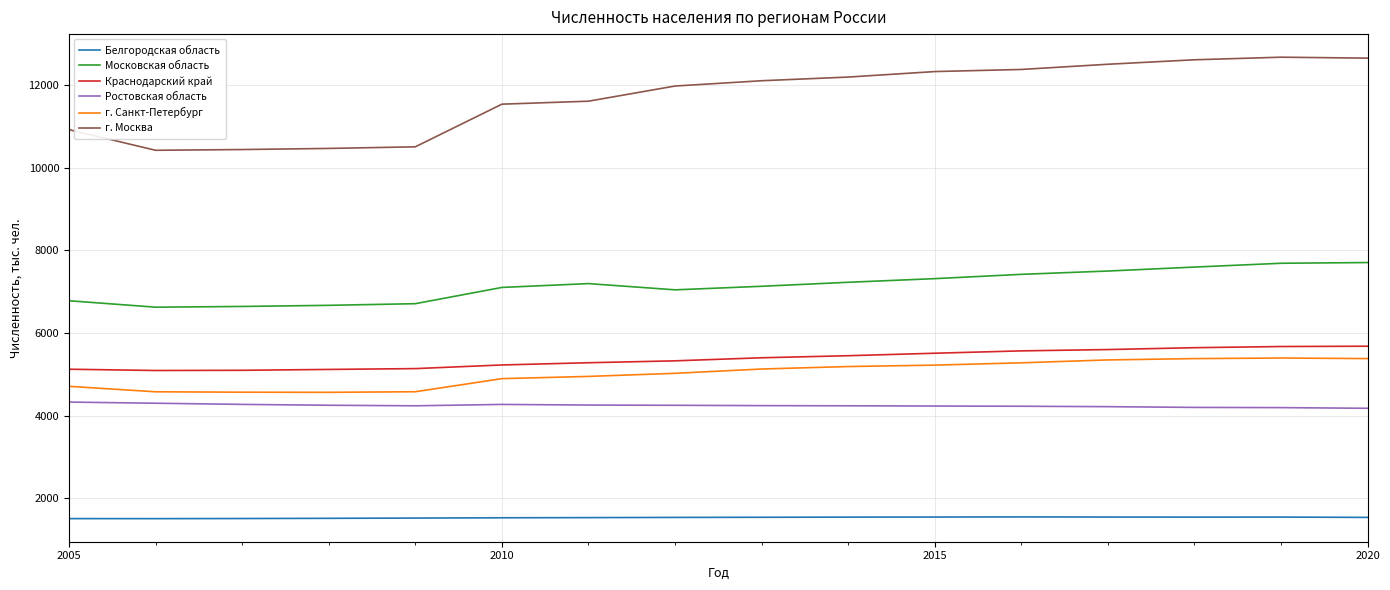

What is the difference between the maximum and minimum values in the Краснодарский край series?

587.9